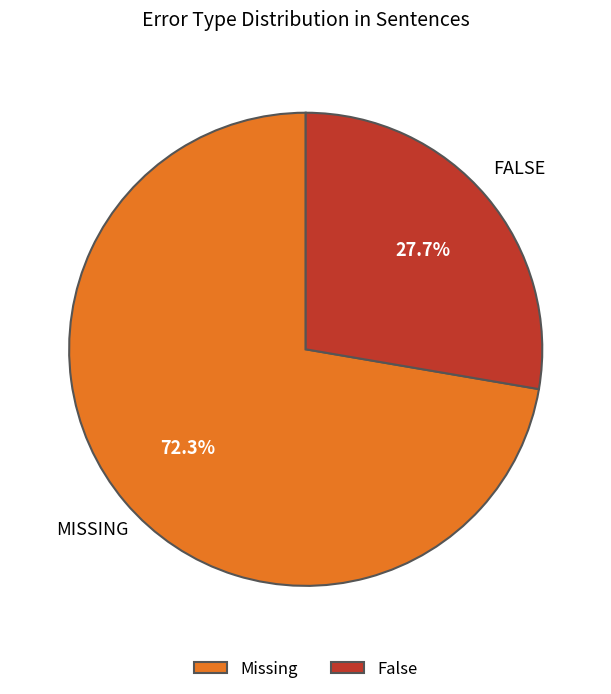

Which slice is the largest?

Missing